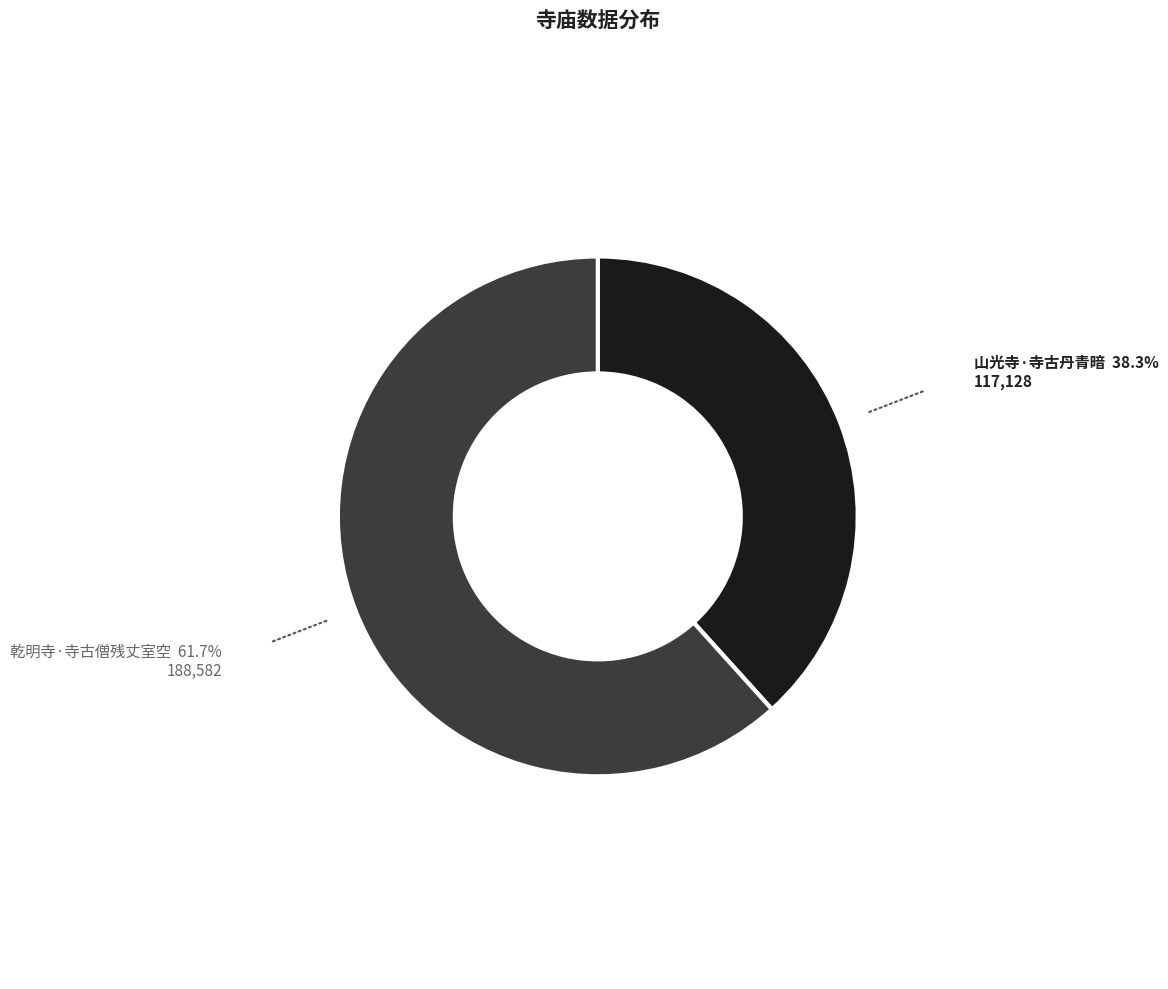

Combined, do 山光寺·寺古丹青暗 and 乾明寺·寺古僧残丈室空 account for over 50%?

Yes